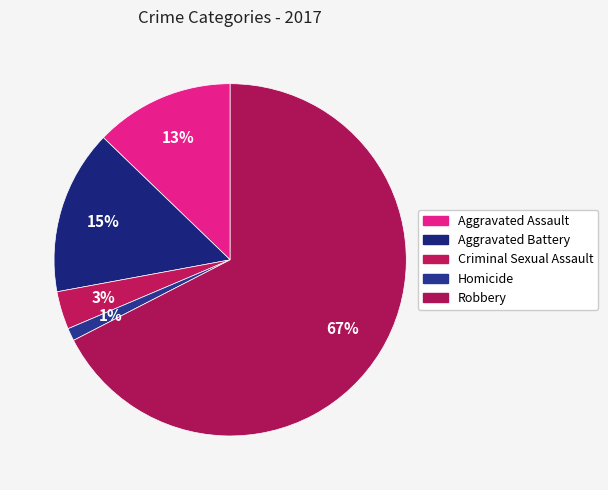

What is the largest slice in the pie chart?

Robbery